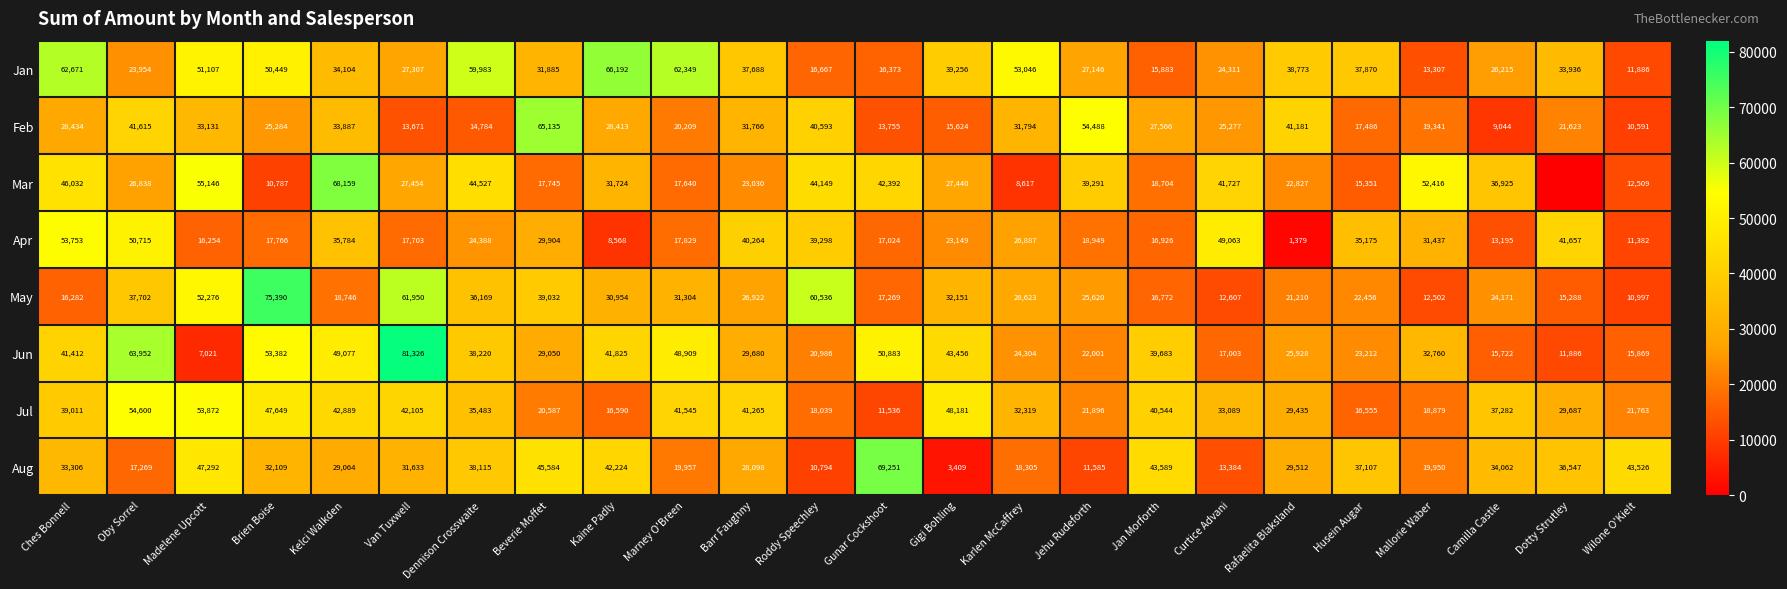

Between Ches Bonnell and Brien Boise, which series saw the biggest shift?

May